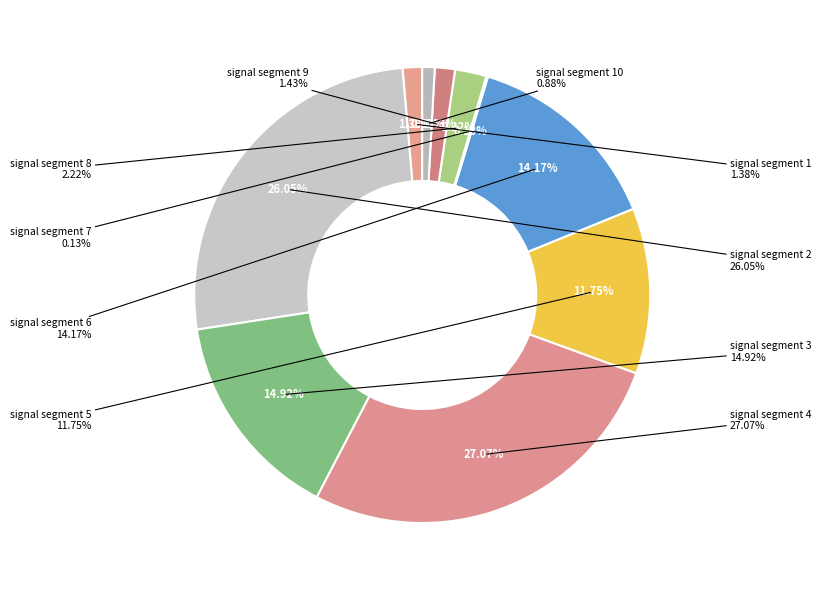

How many segments does this pie chart have?

10